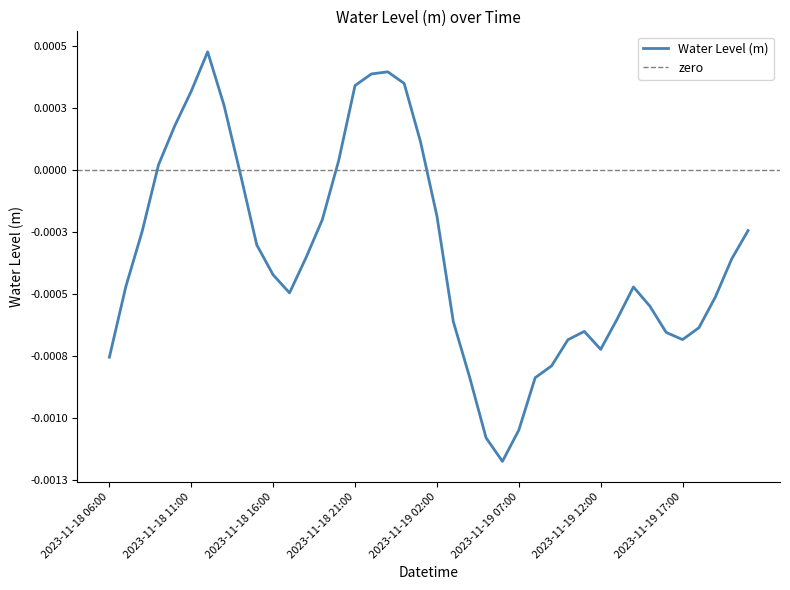

How many points are higher than both their immediate neighbors (excluding endpoints)?

4